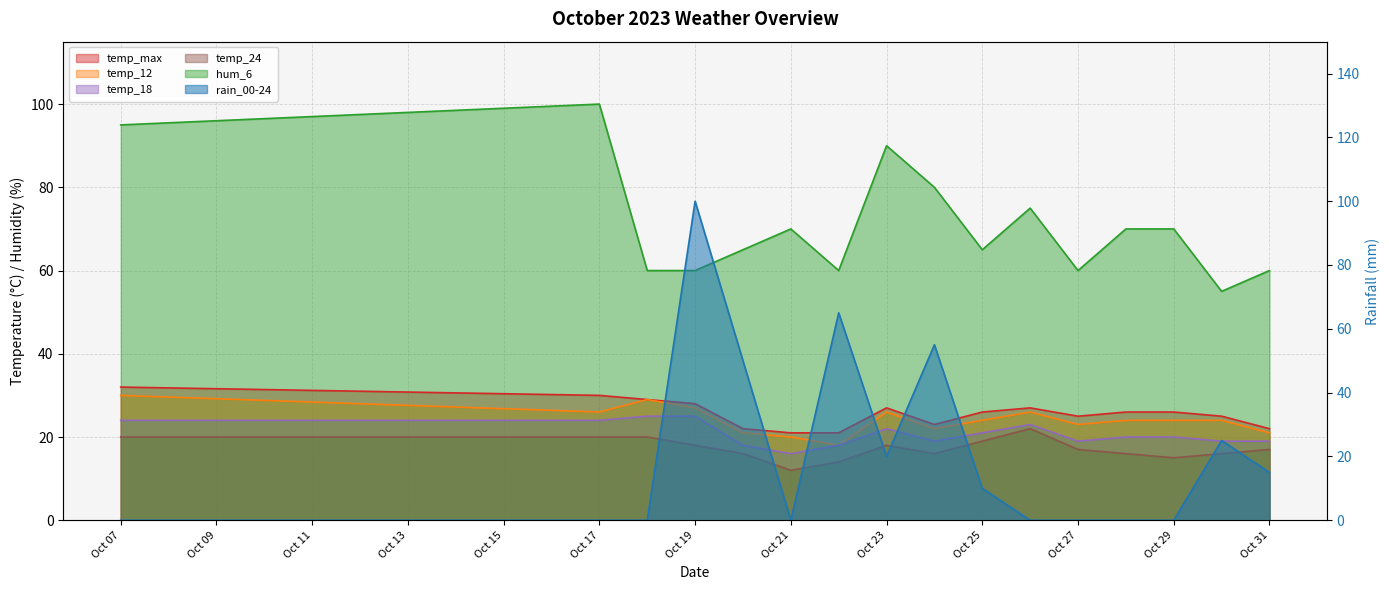

Between 2023-10-29 and 2023-10-24, which is larger?

2023-10-29